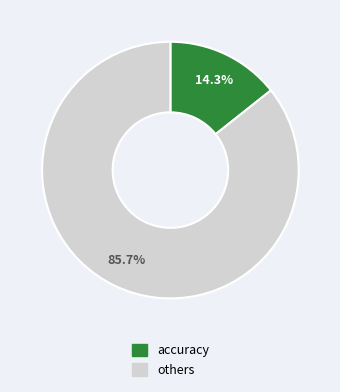

What is the smallest slice in the pie chart?

accuracy